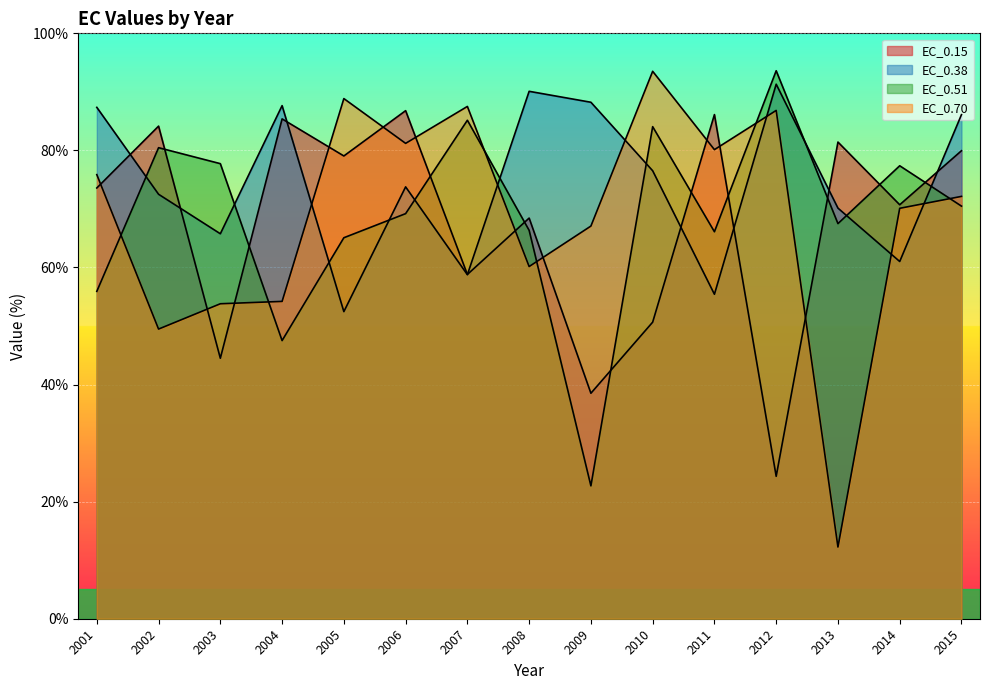

What is the sum of the EC_0.15 values at 2008 and 2005?

147.5